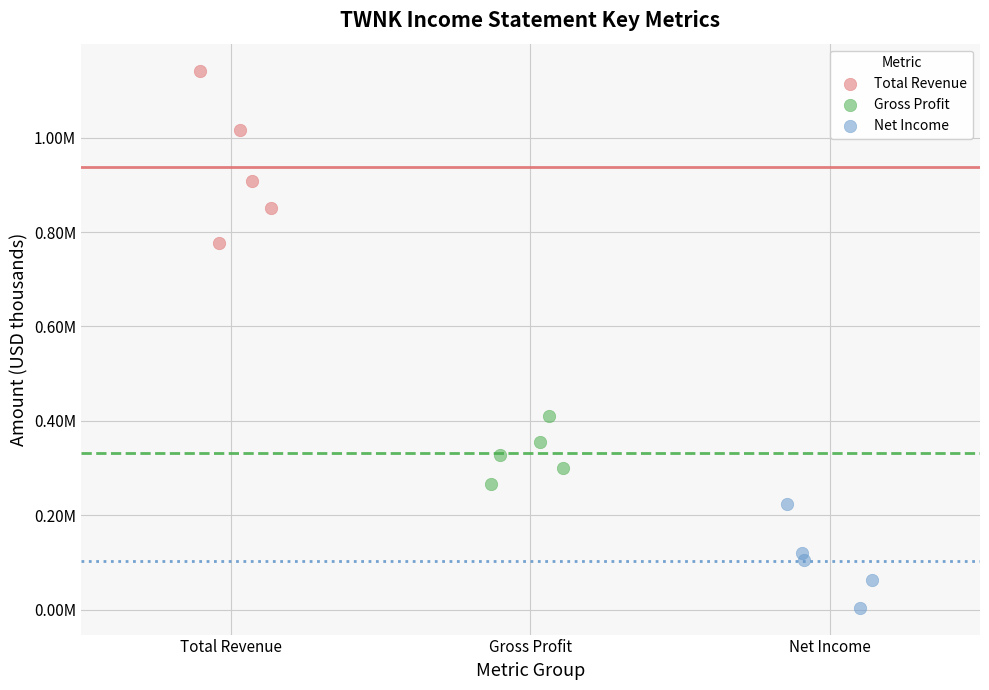

Which series contains the lowest Y value?

Net Income